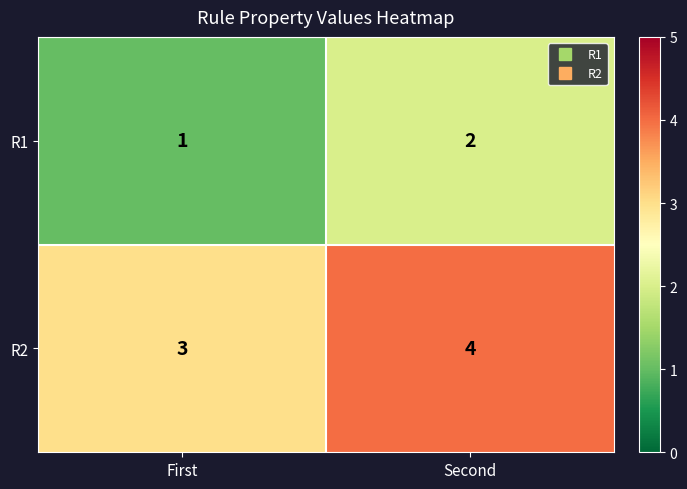

Which series has the largest total across all categories?

R2